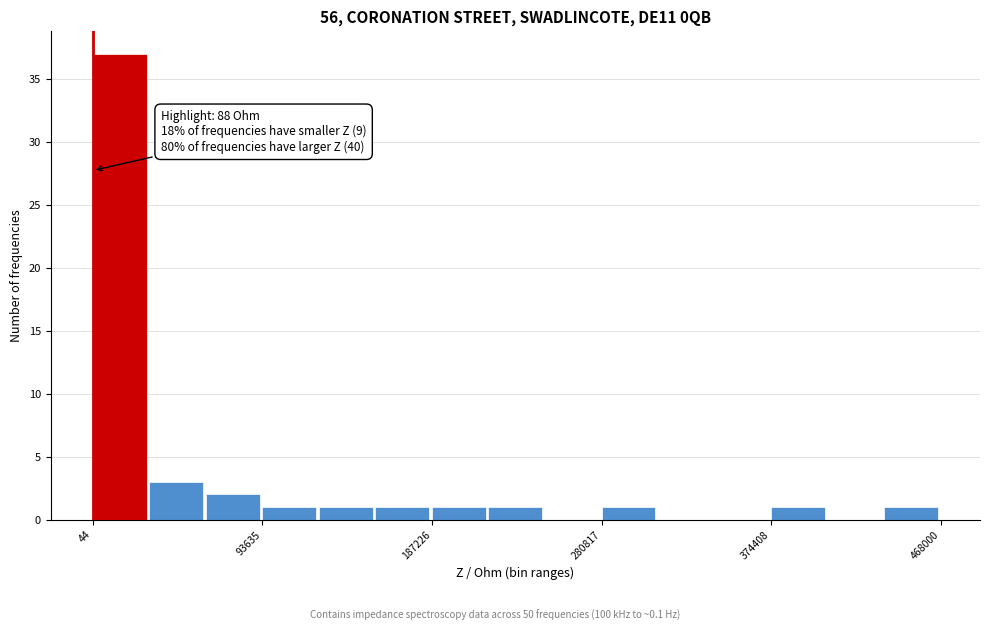

Around what value on the x-axis is the tallest bar? Give the approximate position of its centre, as read against the axis.

10000